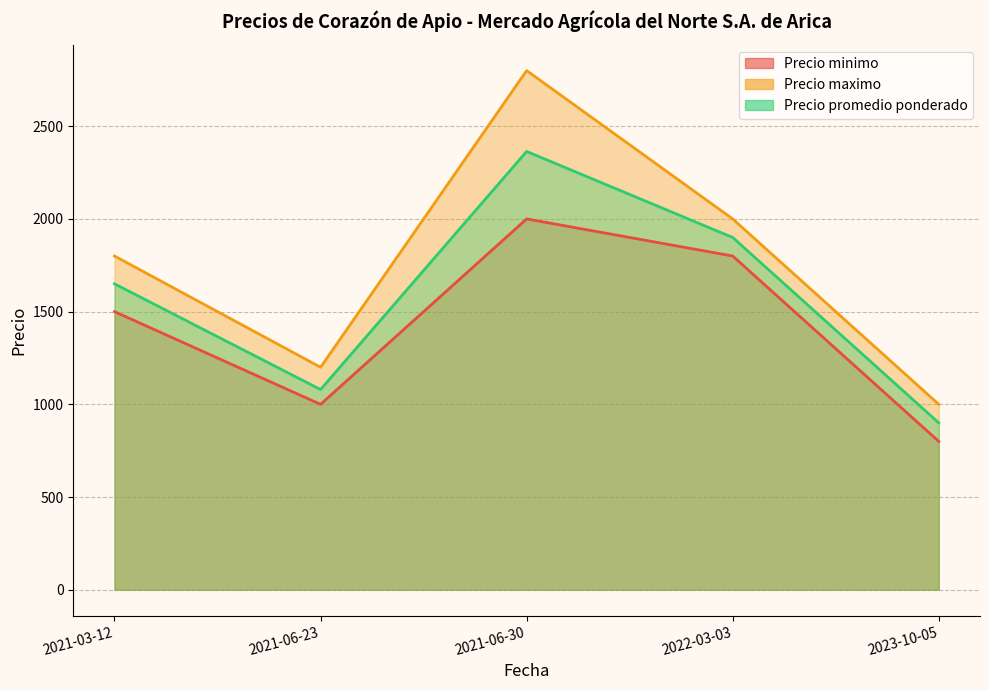

What are all the series names shown in the legend?

Precio minimo, Precio maximo, Precio promedio ponderado